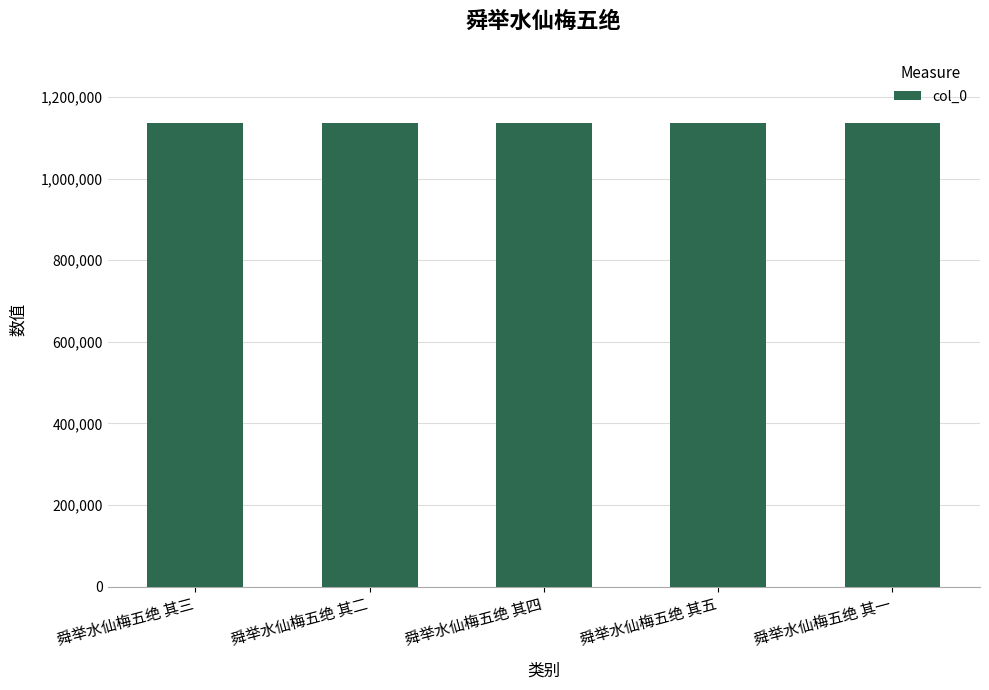

What is the greatest value displayed?

1137487